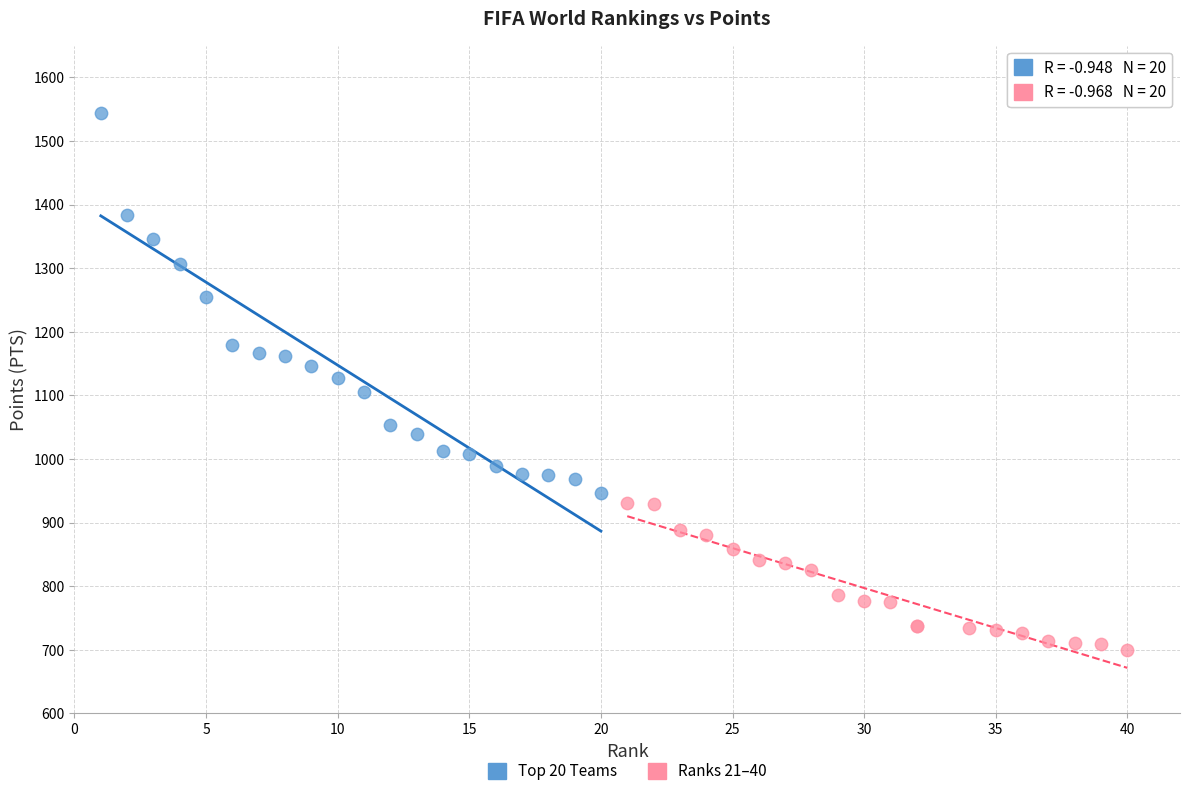

Which series has the largest Y range (max minus min)?

Top 20 Teams